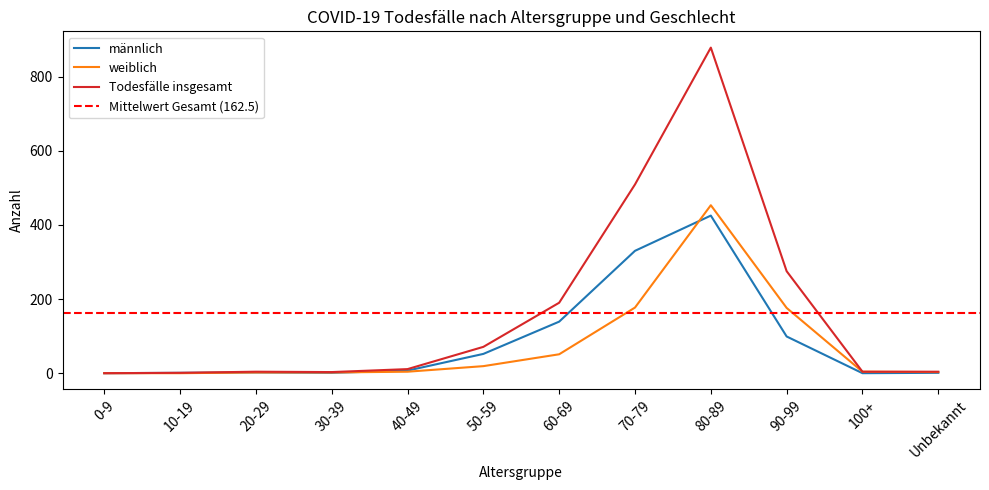

Is the value of weiblich at 50-59 greater than the value of männlich at 80-89?

No